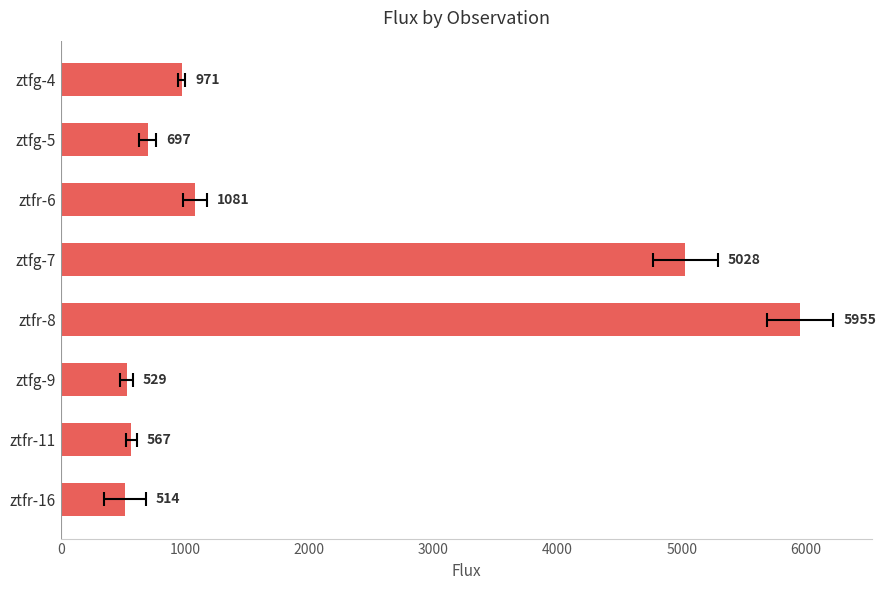

Which has a higher value, ztfr-8 or ztfr-6?

ztfr-8